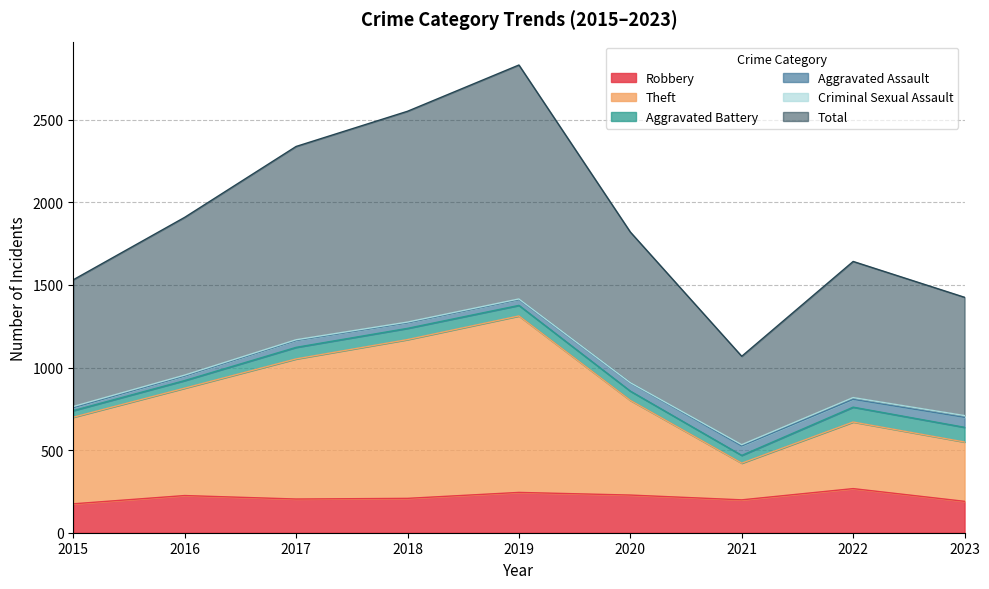

What is the sum of the Robbery values at 2020 and 2016?

453